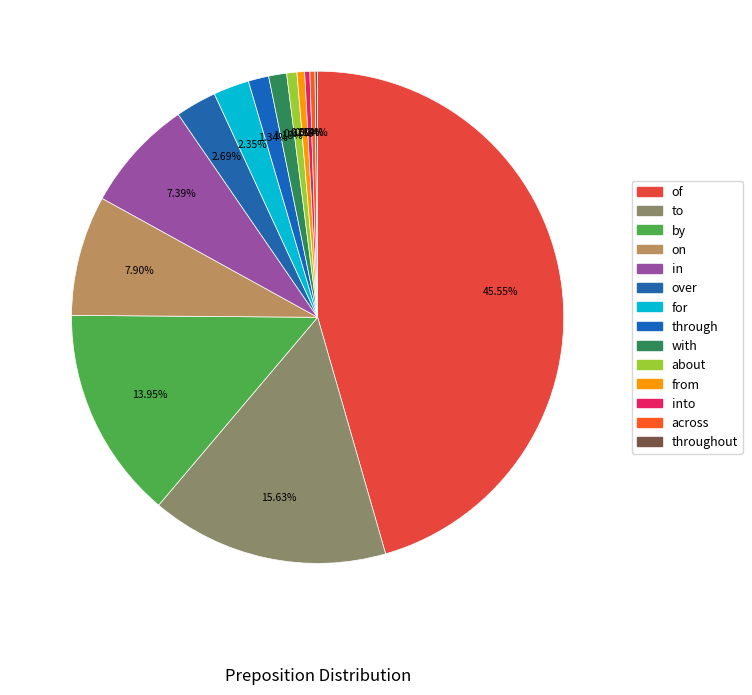

How many slices are in this pie chart?

14